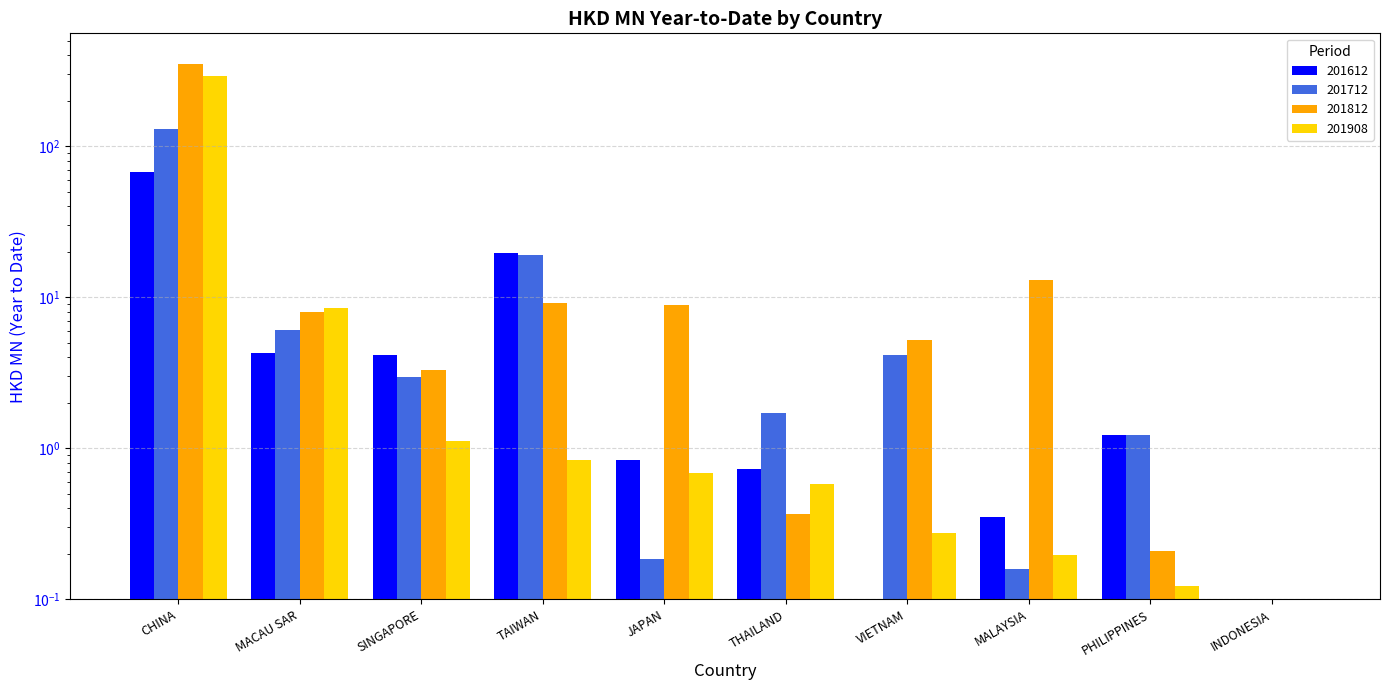

How many groups of bars are there?

10